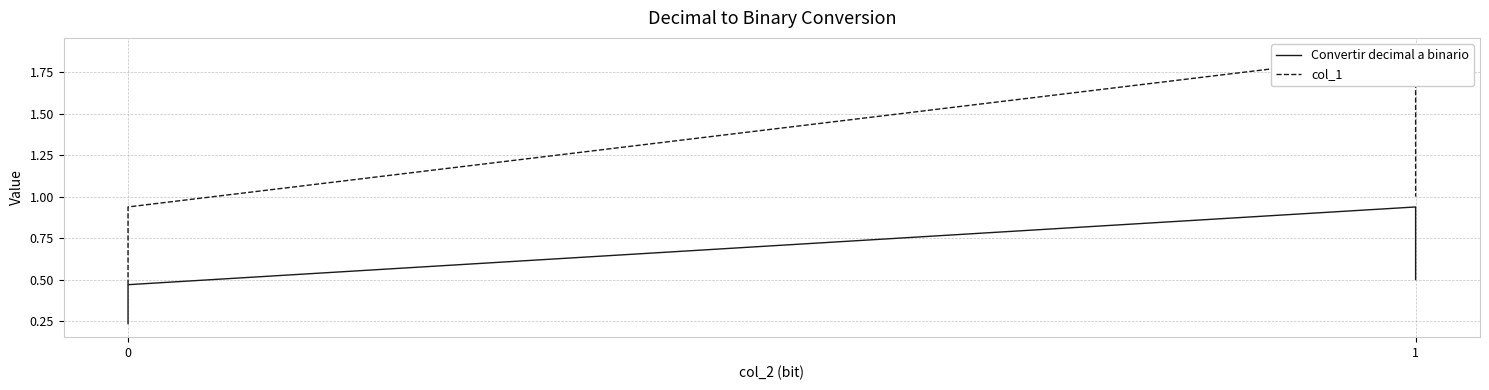

True or false: col_1 and Convertir decimal a binario intersect in this chart.

False